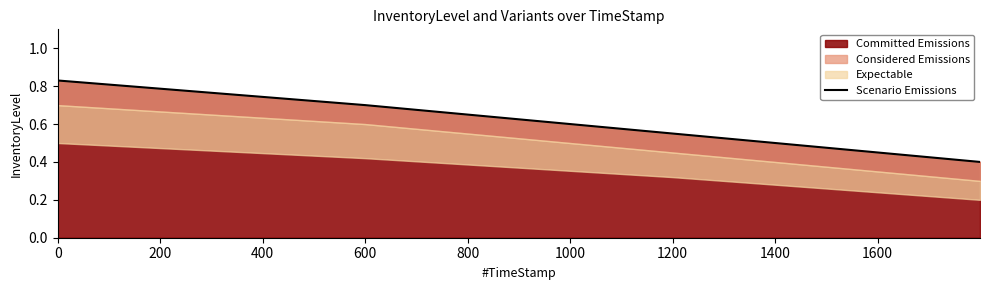

True or false: the data shows 1.3 at 0.

False